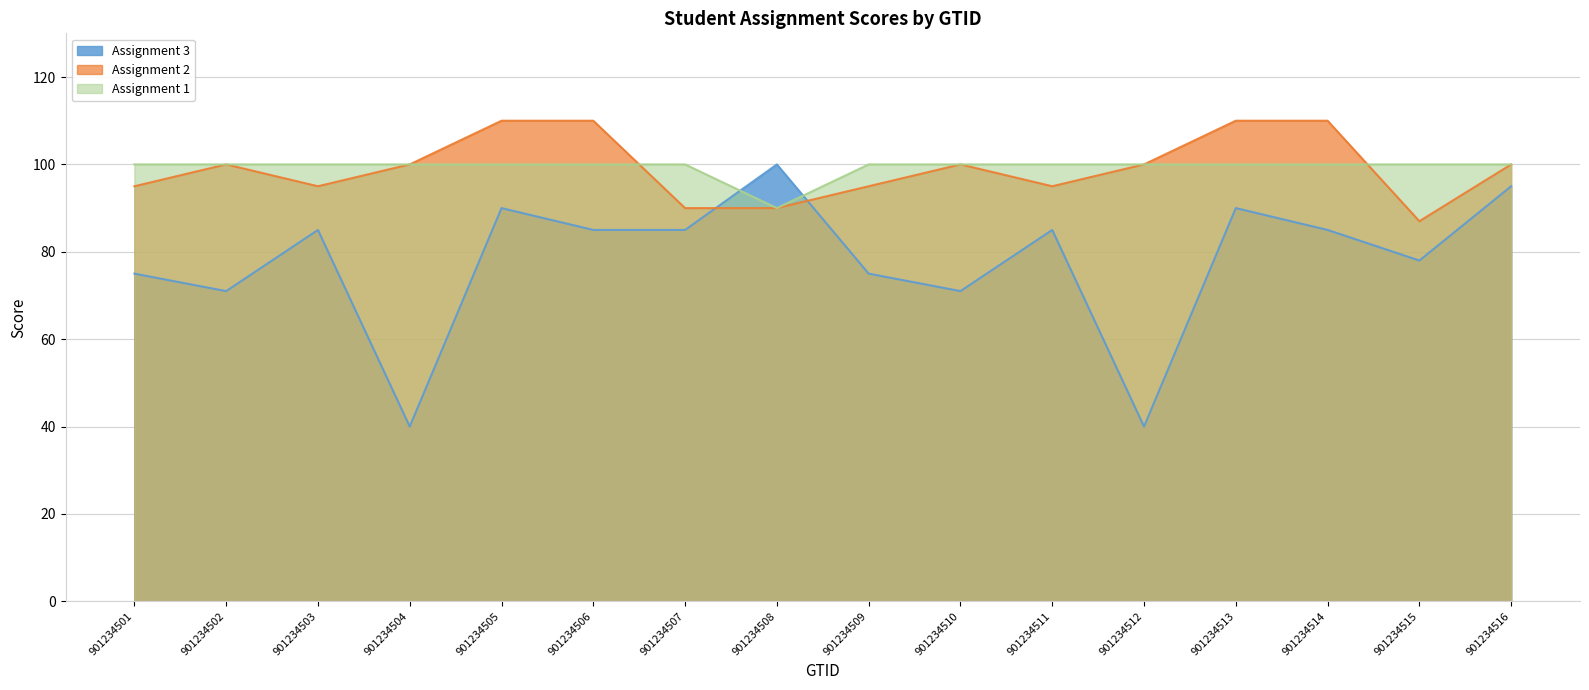

Does the chart display data point markers on the line(s)?

No